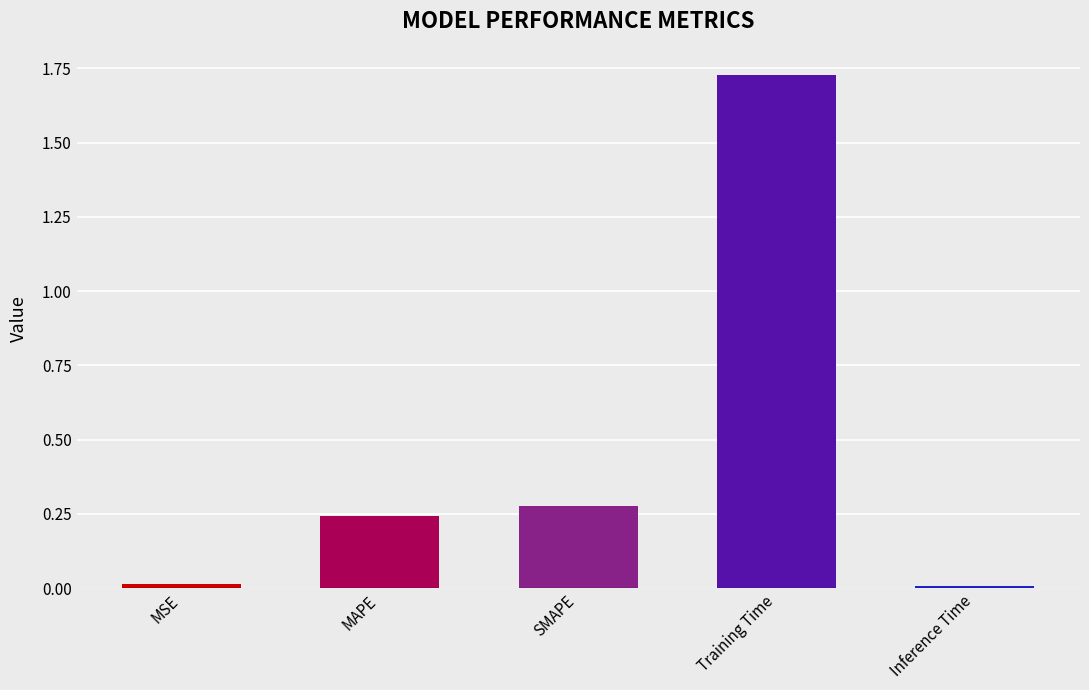

Which has a higher value, SMAPE or Inference Time?

SMAPE